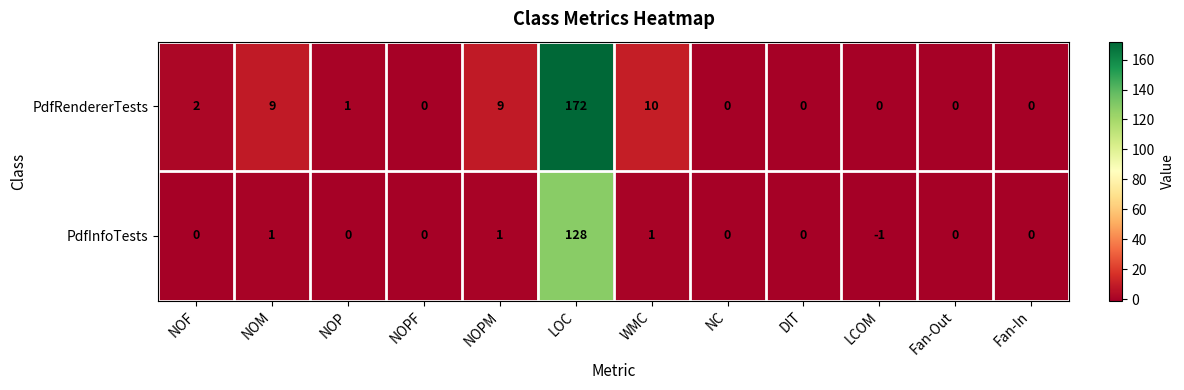

What is the sum of all PdfInfoTests values?

130